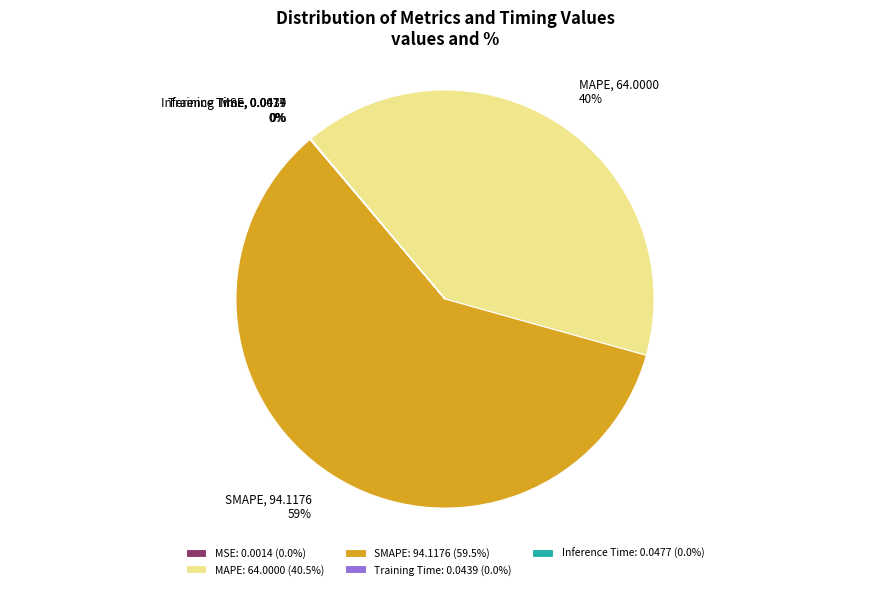

Which category has the biggest portion of the pie?

SMAPE